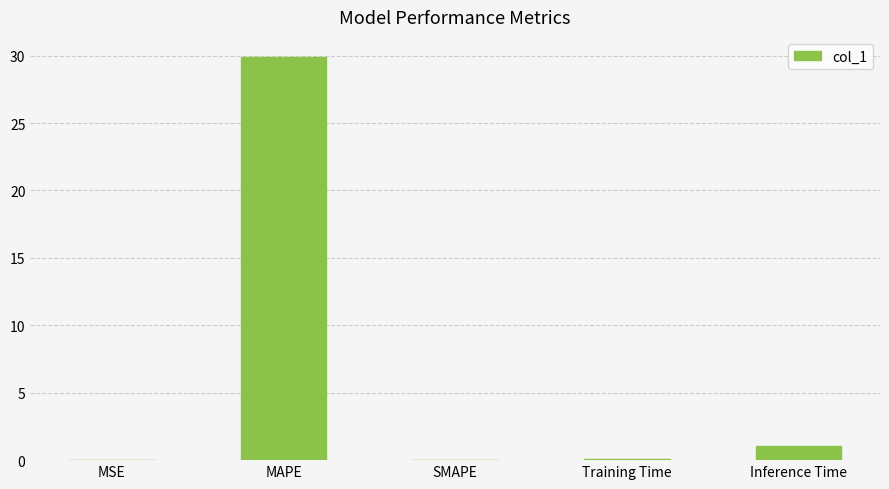

Are the bars horizontal?

No